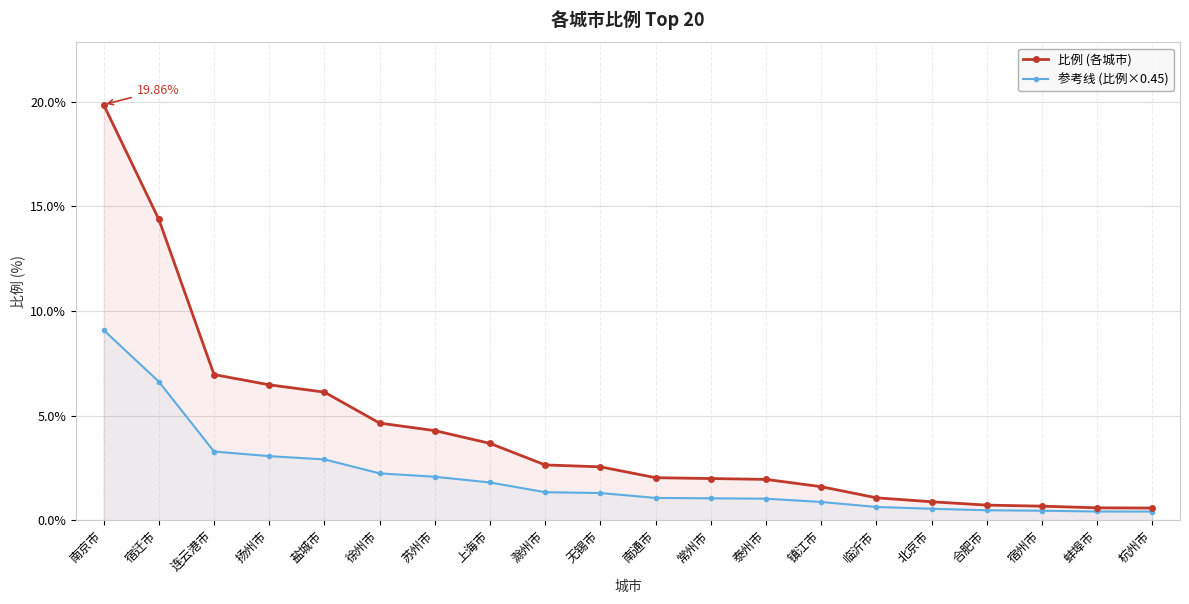

How many values in the 参考线 (比例×0.45) series exceed 1?

13